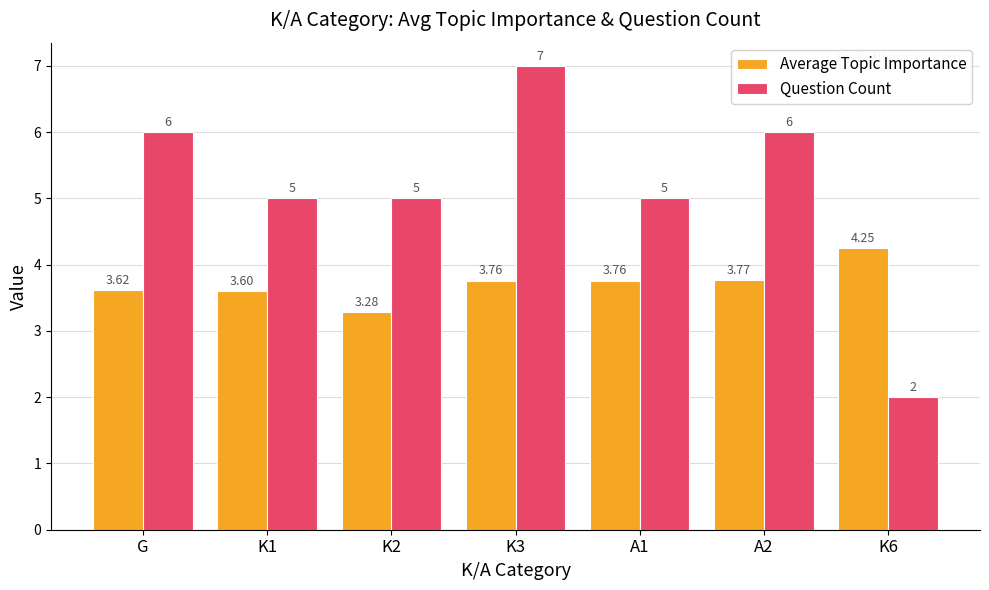

What is the label of the 5th bar from the right?

K2